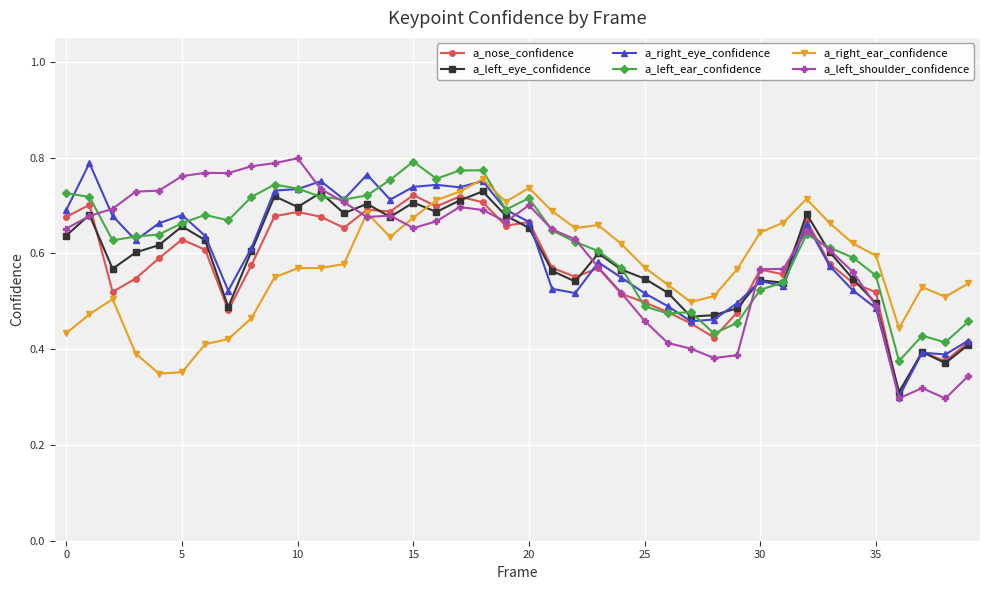

True or false: a_right_ear_confidence has more than 0 interior local peaks.

True